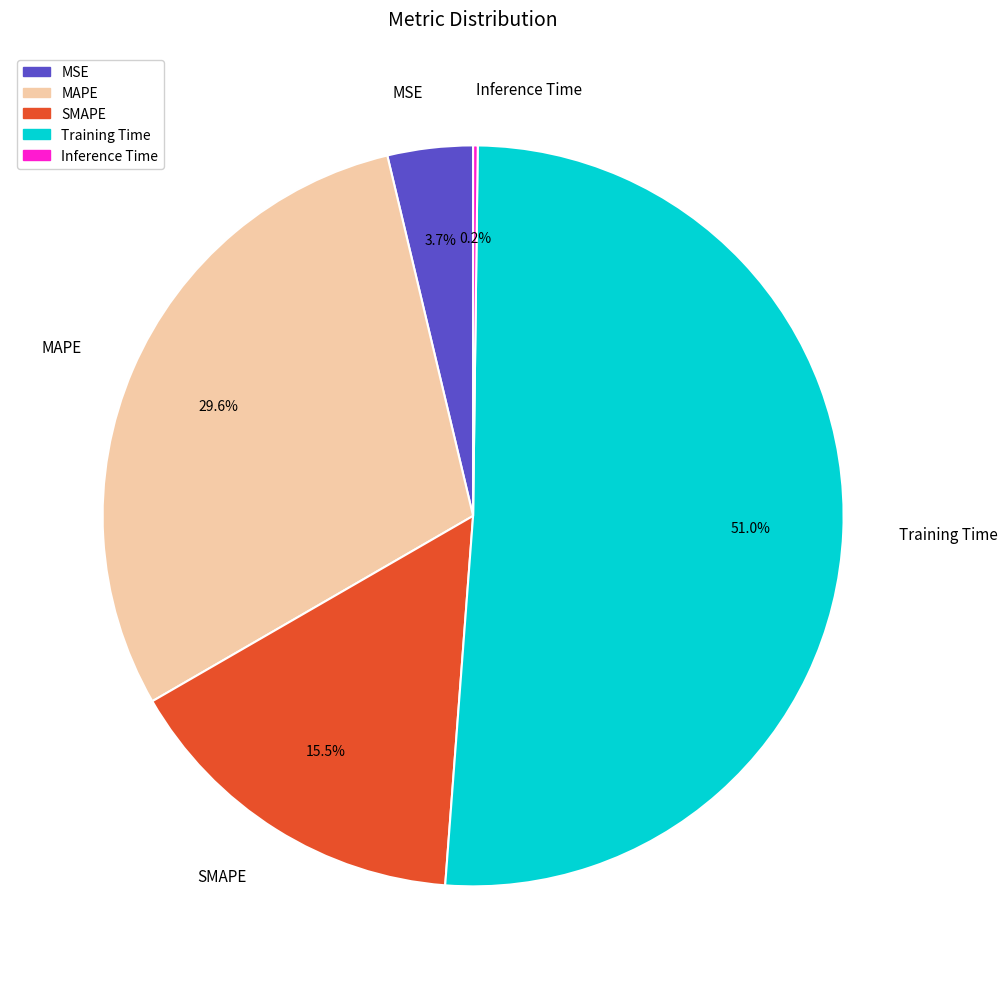

What percentage is NOT represented by SMAPE?

84.5%